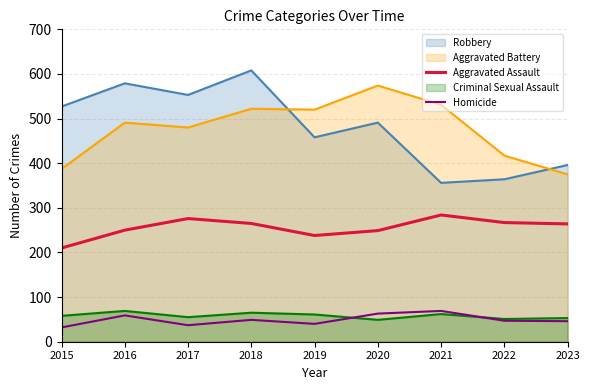

Is it true that Aggravated Assault equals 210 at 2015?

True